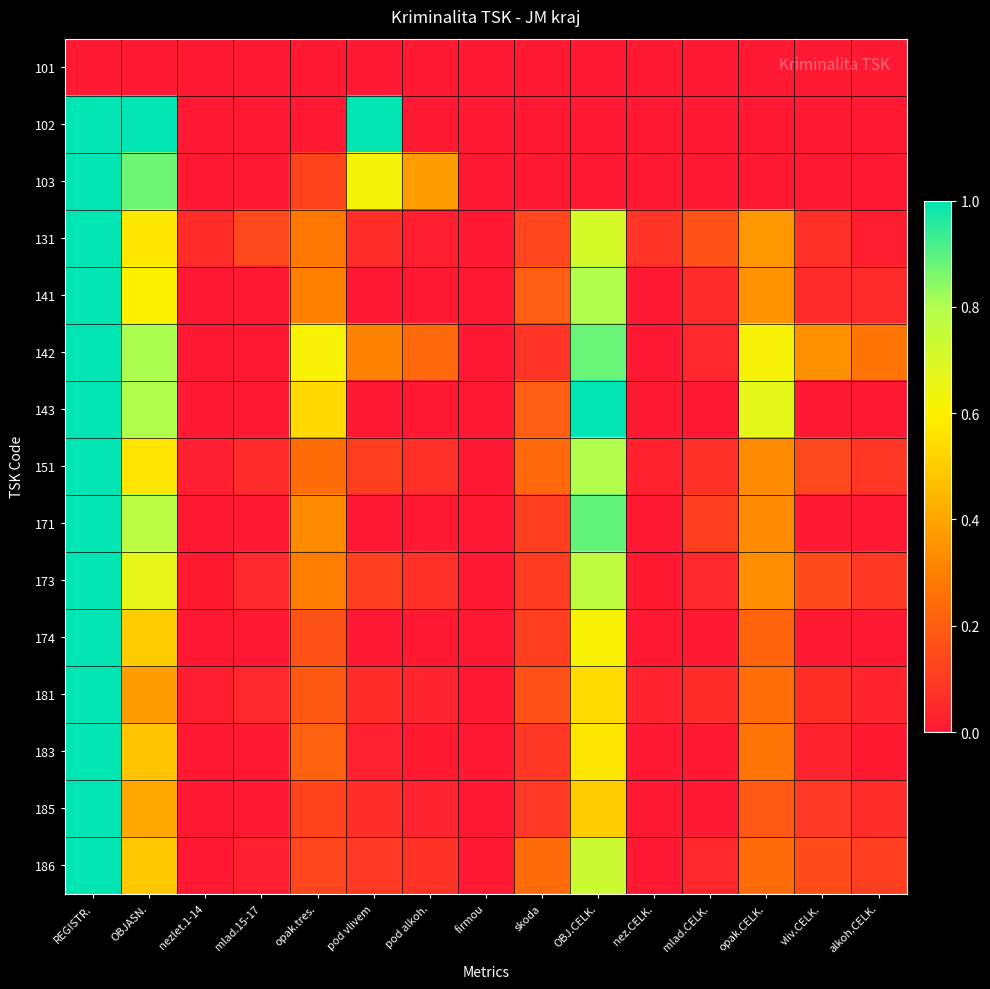

Reading left to right, what are all the values shown in this chart?

101: REGISTR.=0.0	OBJASN.=0.0	nezlet.1-14=0.0	mlad.15-17=0.0	opak.tres.=0.0	pod vlivem=0.0	pod alkoh.=0.0	firmou=0.0	skoda=0.0	OBJ.CELK.=0.0	nez.CELK.=0.0	mlad.CELK.=0.0	opak.CELK.=0.0	vliv.CELK.=0.0	alkoh.CELK.=0.0
102: REGISTR.=1.0	OBJASN.=1.0	nezlet.1-14=0.0	mlad.15-17=0.0	opak.tres.=0.0	pod vlivem=1.0	pod alkoh.=0.0	firmou=0.0	skoda=0.0	OBJ.CELK.=0.0	nez.CELK.=0.0	mlad.CELK.=0.0	opak.CELK.=0.0	vliv.CELK.=0.0	alkoh.CELK.=0.0
103: REGISTR.=1.0	OBJASN.=0.9	nezlet.1-14=0.0	mlad.15-17=0.0	opak.tres.=0.1	pod vlivem=0.6	pod alkoh.=0.4	firmou=0.0	skoda=0.0	OBJ.CELK.=0.0	nez.CELK.=0.0	mlad.CELK.=0.0	opak.CELK.=0.0	vliv.CELK.=0.0	alkoh.CELK.=0.0
131: REGISTR.=1.0	OBJASN.=0.6	nezlet.1-14=0.1	mlad.15-17=0.1	opak.tres.=0.3	pod vlivem=0.1	pod alkoh.=0.0	firmou=0.0	skoda=0.1	OBJ.CELK.=0.7	nez.CELK.=0.1	mlad.CELK.=0.2	opak.CELK.=0.4	vliv.CELK.=0.1	alkoh.CELK.=0.0
141: REGISTR.=1.0	OBJASN.=0.6	nezlet.1-14=0.0	mlad.15-17=0.0	opak.tres.=0.3	pod vlivem=0.0	pod alkoh.=0.0	firmou=0.0	skoda=0.2	OBJ.CELK.=0.8	nez.CELK.=0.0	mlad.CELK.=0.1	opak.CELK.=0.3	vliv.CELK.=0.1	alkoh.CELK.=0.1
142: REGISTR.=1.0	OBJASN.=0.8	nezlet.1-14=0.0	mlad.15-17=0.0	opak.tres.=0.6	pod vlivem=0.3	pod alkoh.=0.2	firmou=0.0	skoda=0.1	OBJ.CELK.=0.9	nez.CELK.=0.0	mlad.CELK.=0.0	opak.CELK.=0.6	vliv.CELK.=0.3	alkoh.CELK.=0.3
143: REGISTR.=1.0	OBJASN.=0.8	nezlet.1-14=0.0	mlad.15-17=0.0	opak.tres.=0.5	pod vlivem=0.0	pod alkoh.=0.0	firmou=0.0	skoda=0.2	OBJ.CELK.=1.0	nez.CELK.=0.0	mlad.CELK.=0.0	opak.CELK.=0.7	vliv.CELK.=0.0	alkoh.CELK.=0.0
151: REGISTR.=1.0	OBJASN.=0.6	nezlet.1-14=0.0	mlad.15-17=0.0	opak.tres.=0.2	pod vlivem=0.1	pod alkoh.=0.1	firmou=0.0	skoda=0.2	OBJ.CELK.=0.8	nez.CELK.=0.0	mlad.CELK.=0.1	opak.CELK.=0.3	vliv.CELK.=0.1	alkoh.CELK.=0.1
171: REGISTR.=1.0	OBJASN.=0.8	nezlet.1-14=0.0	mlad.15-17=0.0	opak.tres.=0.3	pod vlivem=0.0	pod alkoh.=0.0	firmou=0.0	skoda=0.1	OBJ.CELK.=0.9	nez.CELK.=0.0	mlad.CELK.=0.1	opak.CELK.=0.3	vliv.CELK.=0.0	alkoh.CELK.=0.0
173: REGISTR.=1.0	OBJASN.=0.7	nezlet.1-14=0.0	mlad.15-17=0.0	opak.tres.=0.3	pod vlivem=0.1	pod alkoh.=0.1	firmou=0.0	skoda=0.1	OBJ.CELK.=0.8	nez.CELK.=0.0	mlad.CELK.=0.0	opak.CELK.=0.3	vliv.CELK.=0.1	alkoh.CELK.=0.1
174: REGISTR.=1.0	OBJASN.=0.5	nezlet.1-14=0.0	mlad.15-17=0.0	opak.tres.=0.2	pod vlivem=0.0	pod alkoh.=0.0	firmou=0.0	skoda=0.1	OBJ.CELK.=0.6	nez.CELK.=0.0	mlad.CELK.=0.0	opak.CELK.=0.2	vliv.CELK.=0.0	alkoh.CELK.=0.0
181: REGISTR.=1.0	OBJASN.=0.4	nezlet.1-14=0.0	mlad.15-17=0.0	opak.tres.=0.2	pod vlivem=0.1	pod alkoh.=0.0	firmou=0.0	skoda=0.2	OBJ.CELK.=0.5	nez.CELK.=0.0	mlad.CELK.=0.1	opak.CELK.=0.2	vliv.CELK.=0.1	alkoh.CELK.=0.0
183: REGISTR.=1.0	OBJASN.=0.5	nezlet.1-14=0.0	mlad.15-17=0.0	opak.tres.=0.2	pod vlivem=0.0	pod alkoh.=0.0	firmou=0.0	skoda=0.1	OBJ.CELK.=0.6	nez.CELK.=0.0	mlad.CELK.=0.0	opak.CELK.=0.3	vliv.CELK.=0.0	alkoh.CELK.=0.0
185: REGISTR.=1.0	OBJASN.=0.4	nezlet.1-14=0.0	mlad.15-17=0.0	opak.tres.=0.1	pod vlivem=0.1	pod alkoh.=0.0	firmou=0.0	skoda=0.1	OBJ.CELK.=0.5	nez.CELK.=0.0	mlad.CELK.=0.0	opak.CELK.=0.2	vliv.CELK.=0.1	alkoh.CELK.=0.1
186: REGISTR.=1.0	OBJASN.=0.5	nezlet.1-14=0.0	mlad.15-17=0.0	opak.tres.=0.1	pod vlivem=0.1	pod alkoh.=0.1	firmou=0.0	skoda=0.2	OBJ.CELK.=0.7	nez.CELK.=0.0	mlad.CELK.=0.0	opak.CELK.=0.2	vliv.CELK.=0.2	alkoh.CELK.=0.1